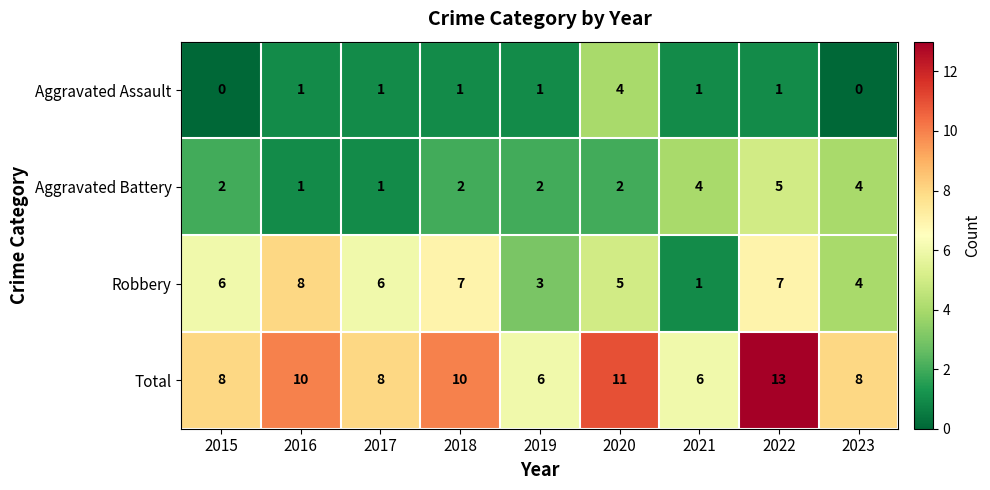

What is the difference between the highest and lowest values at 2019?

5